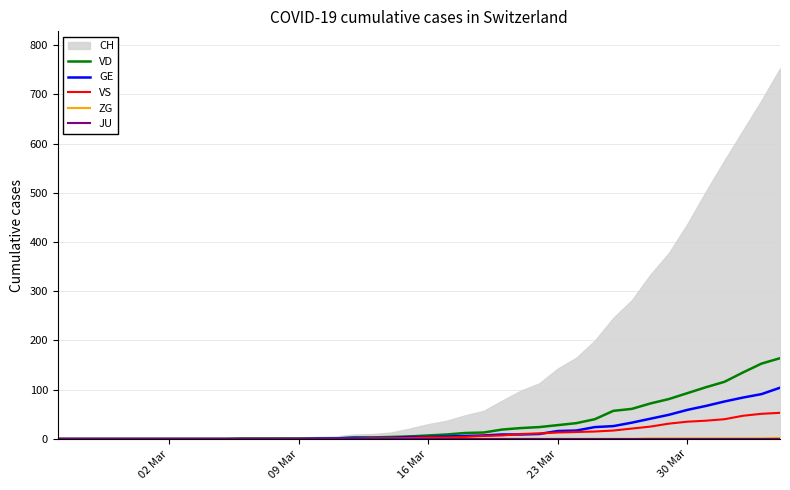

What is the maximum value for GE?

104